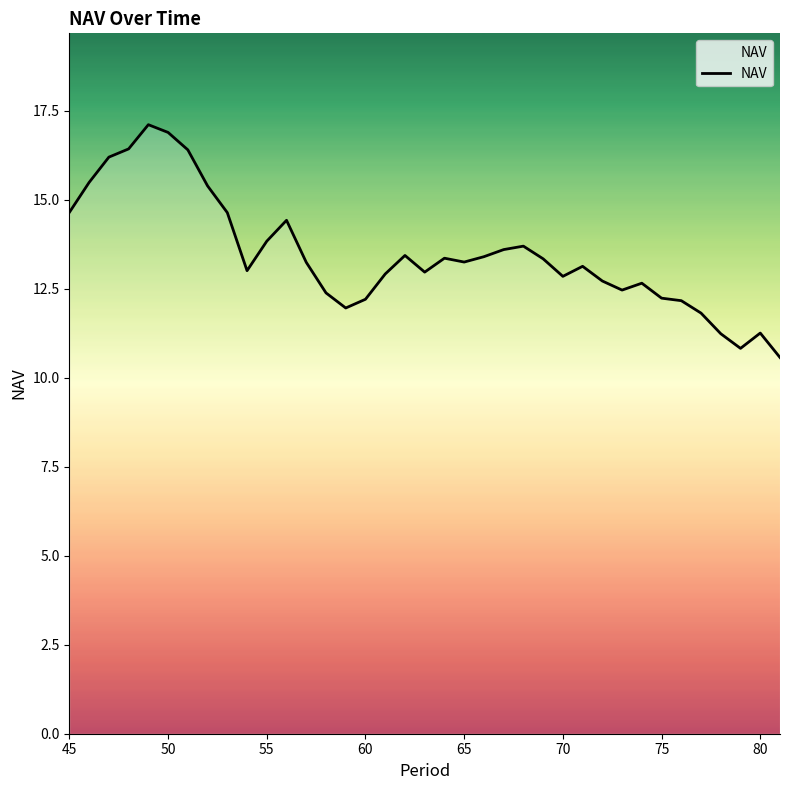

What is the minimum value shown in the chart?

10.6